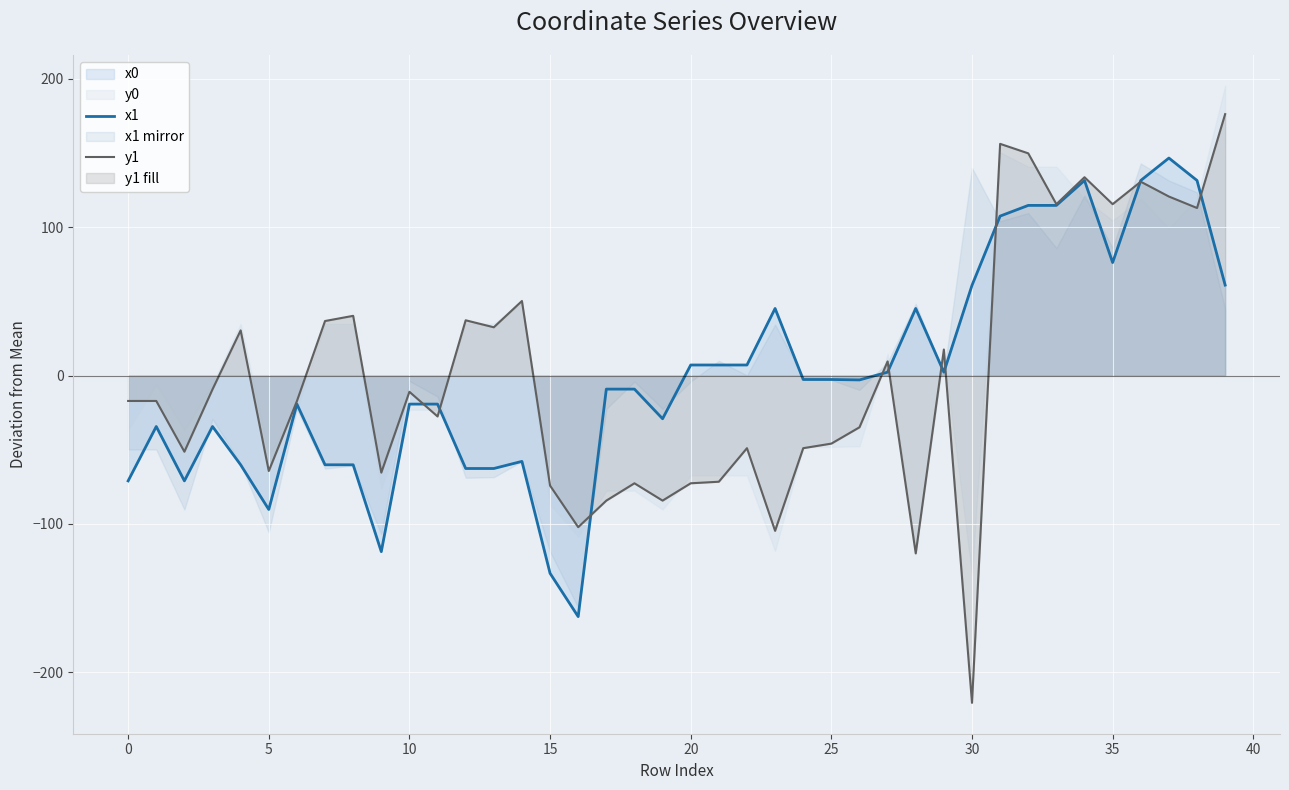

Which series has the largest total across all categories?

x1